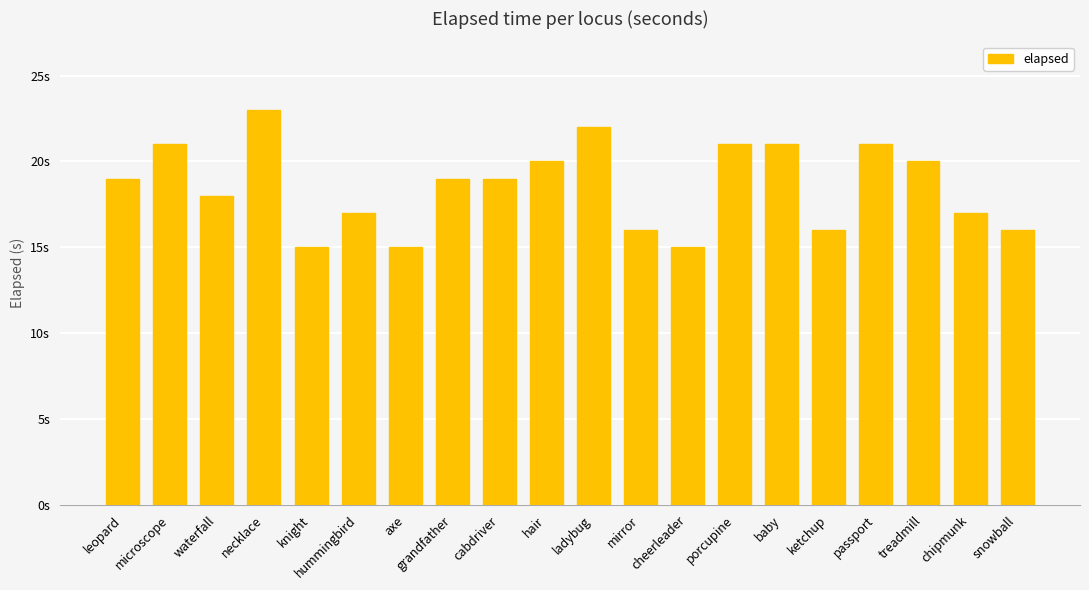

Are the bars horizontal?

No